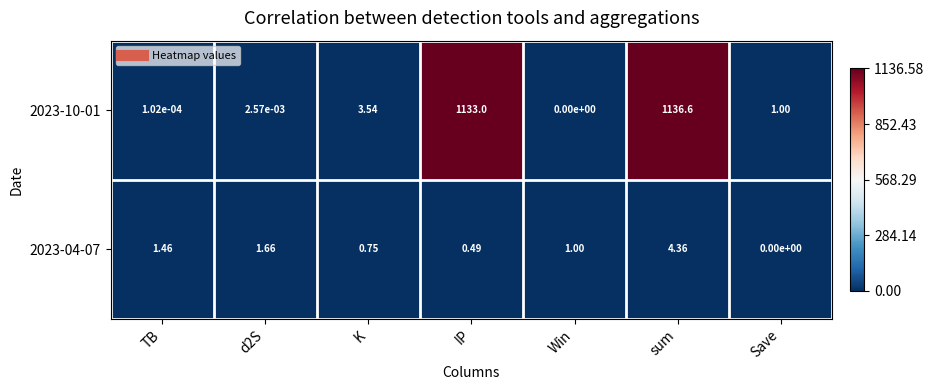

At which label does 2023-10-01 reach its minimum?

Win